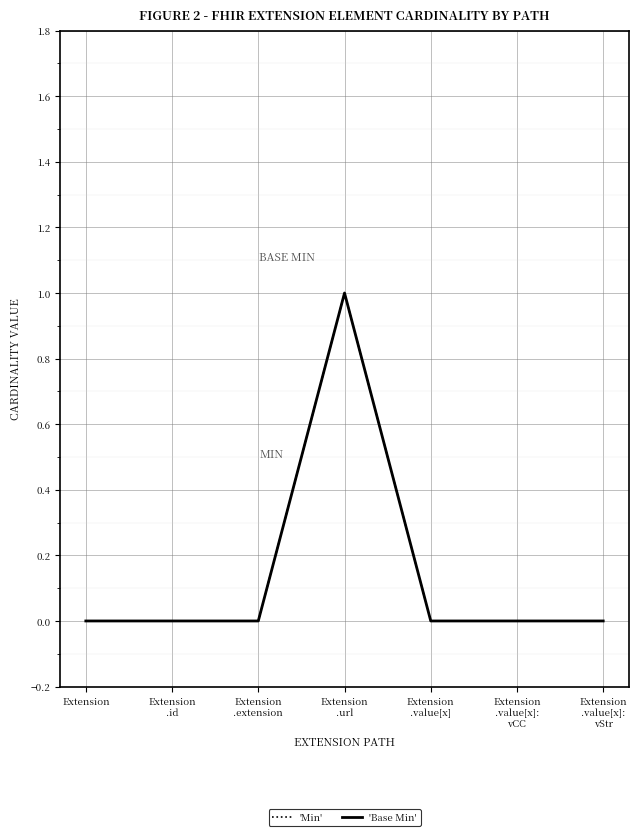

What is the maximum value for 'Min'?

1